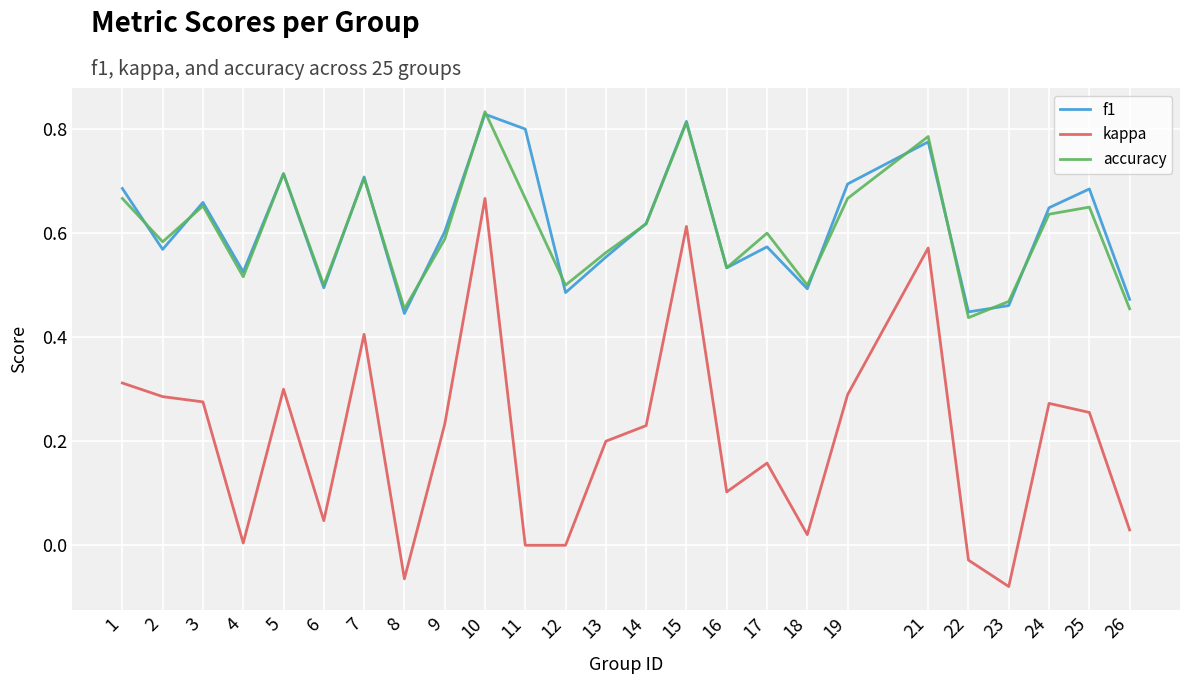

Does the chart display data point markers on the line(s)?

No